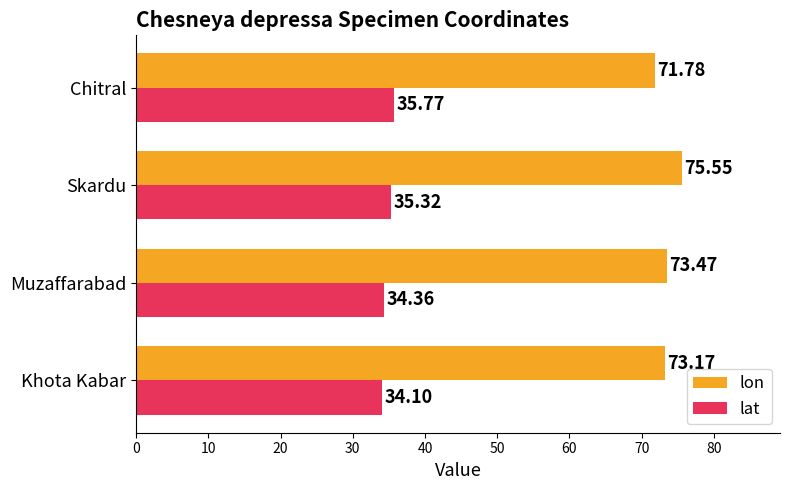

What is the sum of all lat values?

139.6